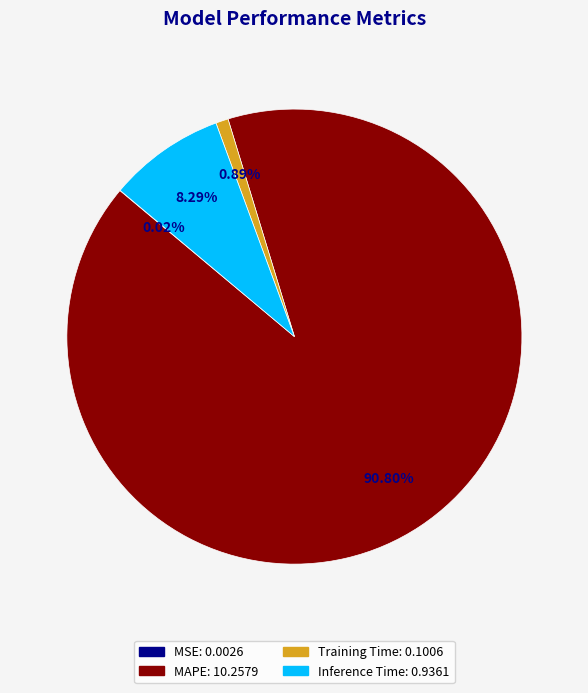

Is the sum of Training Time and Inference Time greater than half?

No